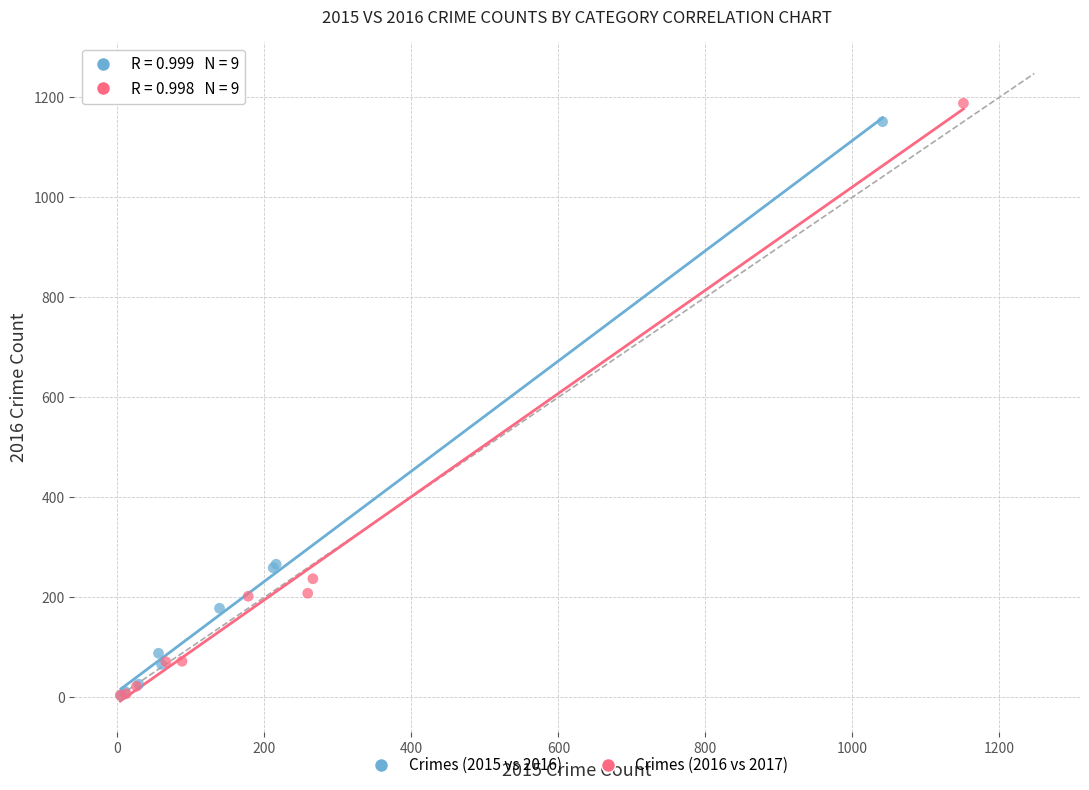

What are all the series names shown in the legend?

Crimes (2015 vs 2016), Crimes (2016 vs 2017)